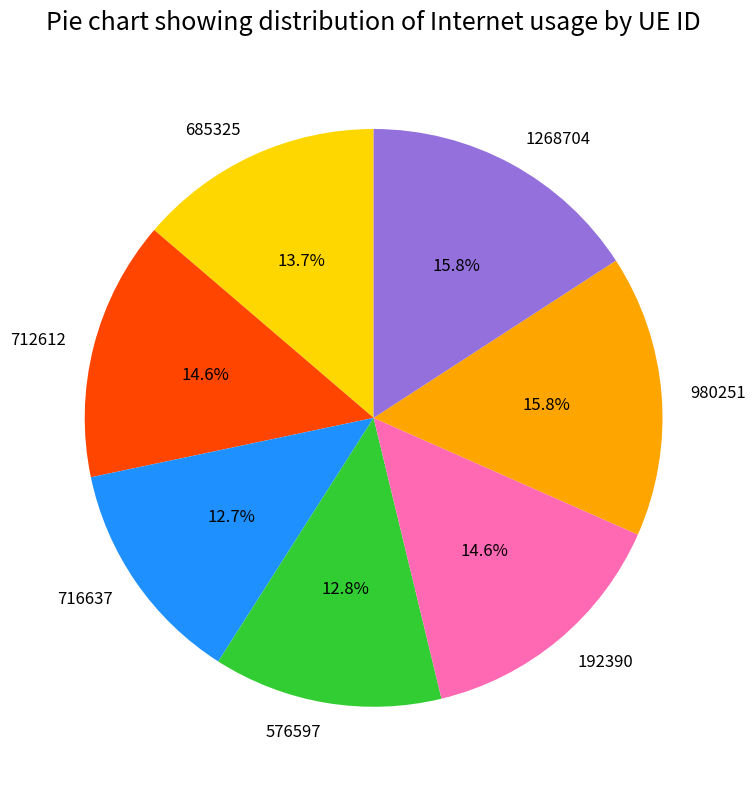

To the nearest percent, what is the combined percentage of 1268704 and 685325?

30%